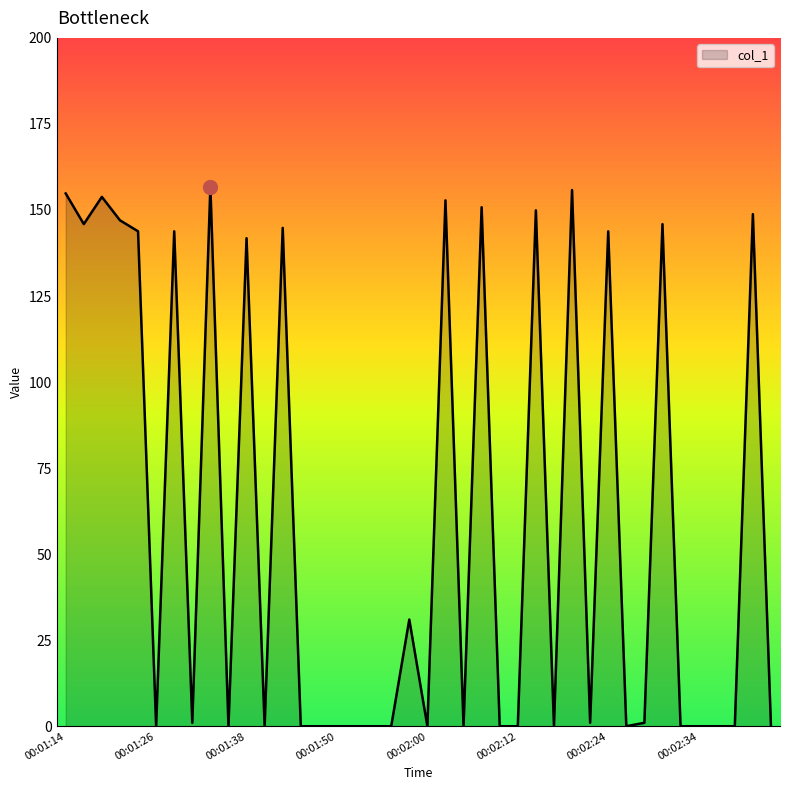

What is the maximum value shown in the chart?

156.8